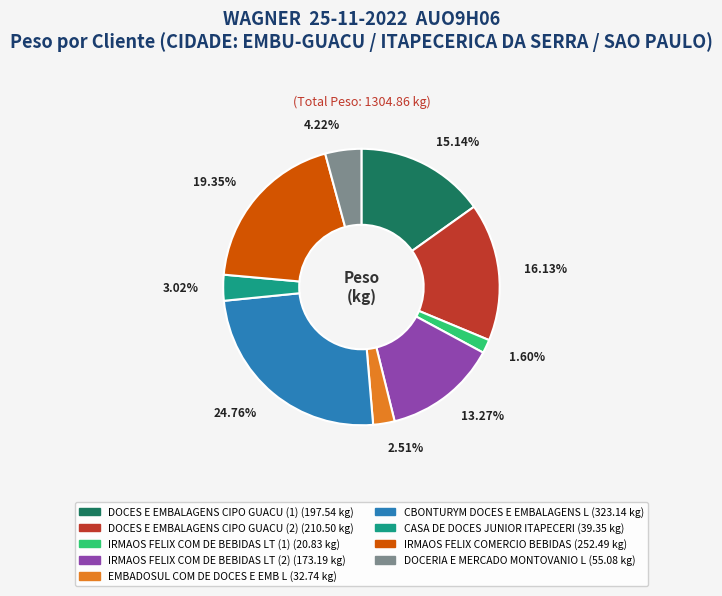

How many slices are in this pie chart?

9